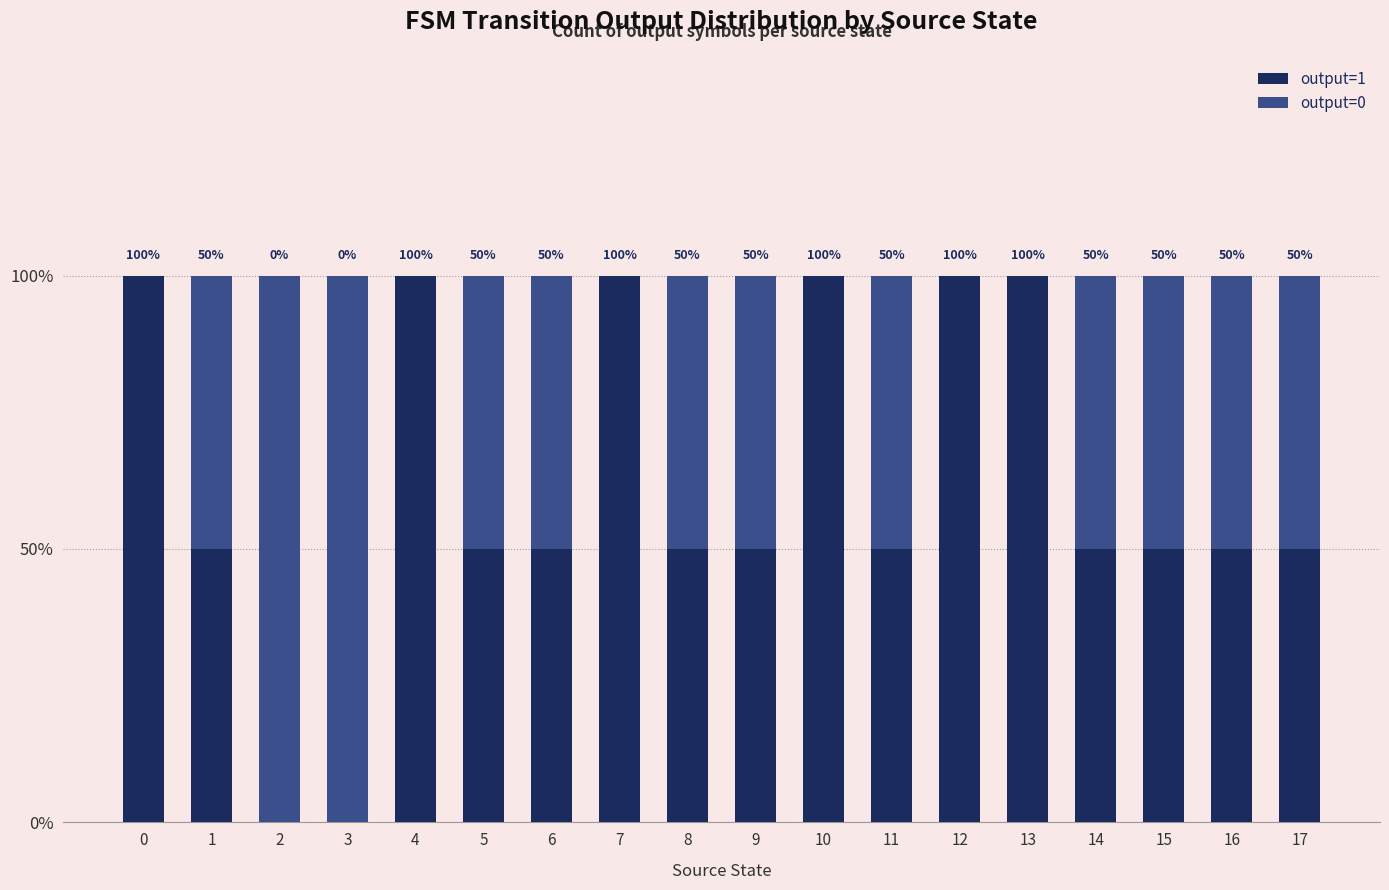

Where does the output=0 series first go above 1?

2